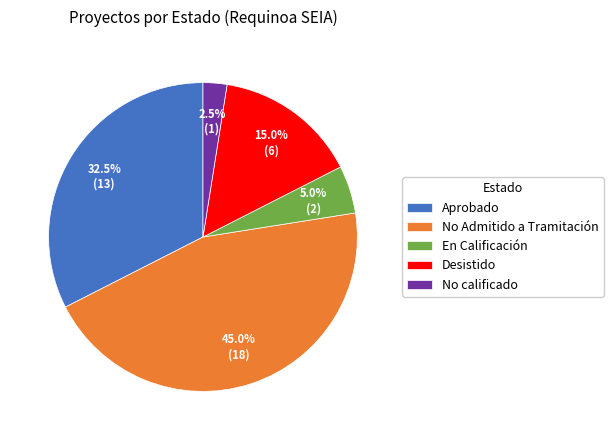

Between En Calificación and Aprobado, which is larger?

Aprobado